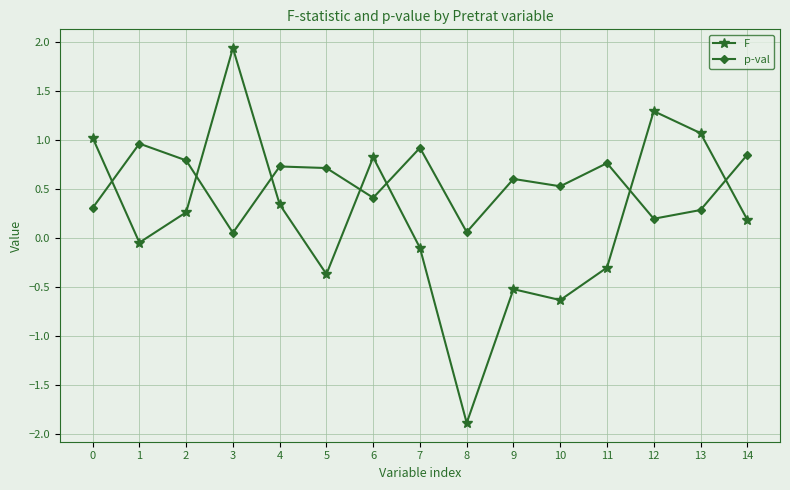

At which category does p-val reach its first local valley?

3